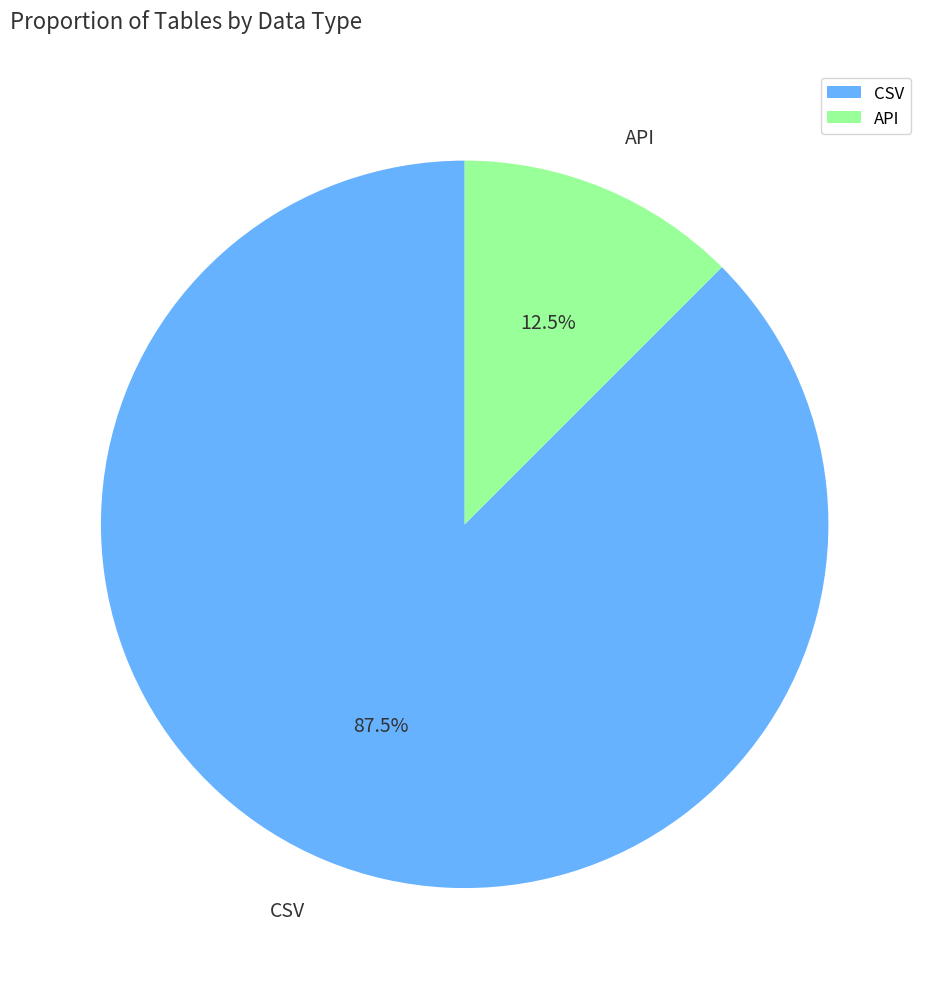

Which has a higher value, CSV or API?

CSV